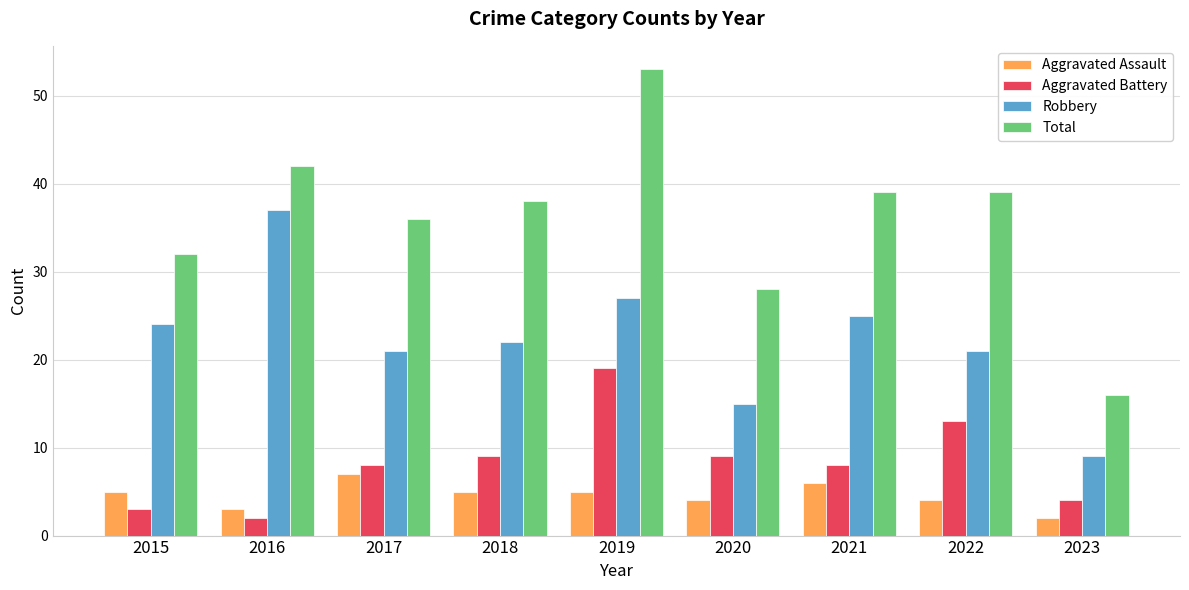

At which label does Total reach its peak?

2019